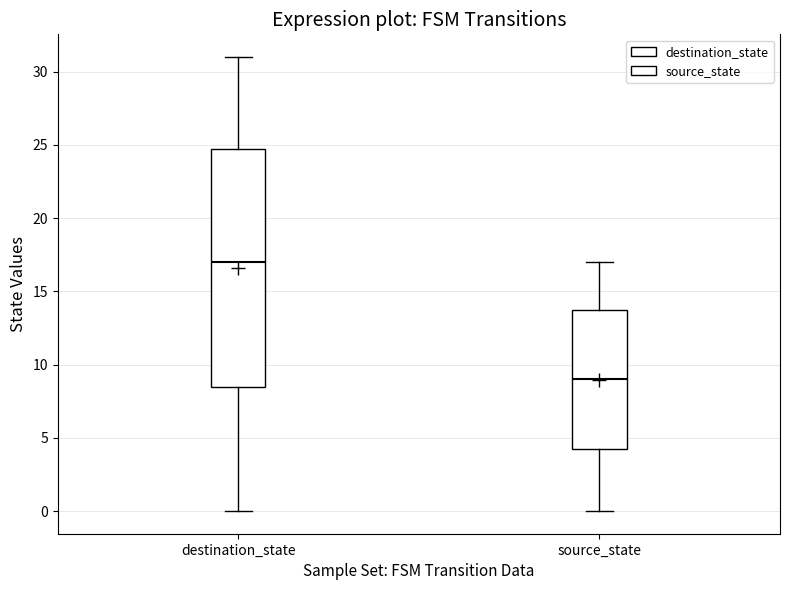

Which box has the highest median line?

destination_state